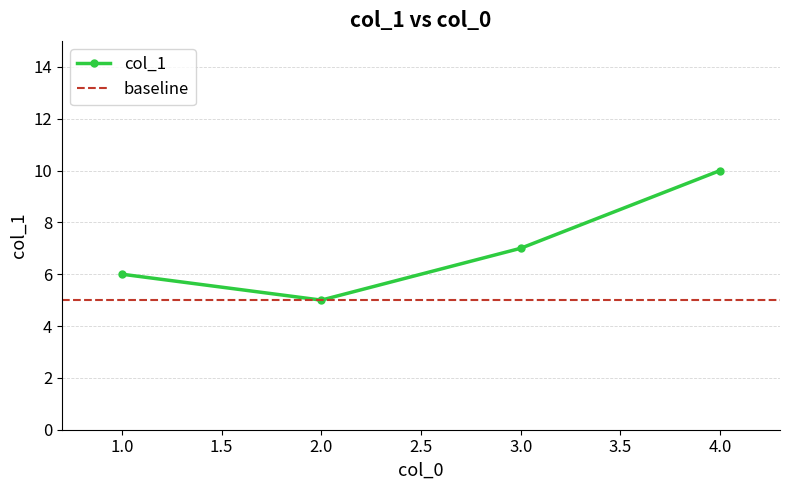

Where is the first local minimum?

2